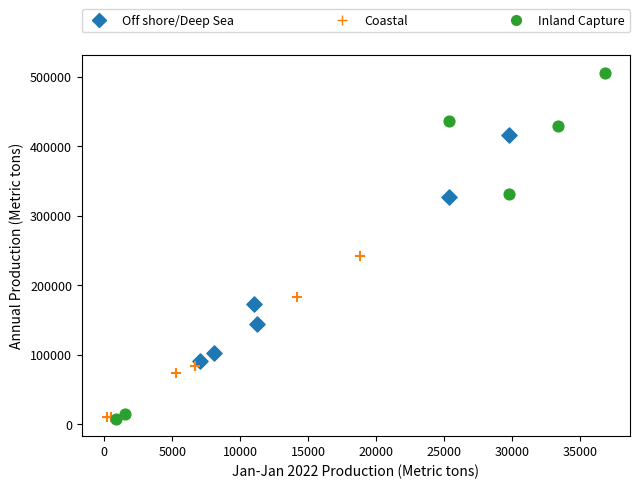

Which series has the largest Y range (max minus min)?

Inland Capture